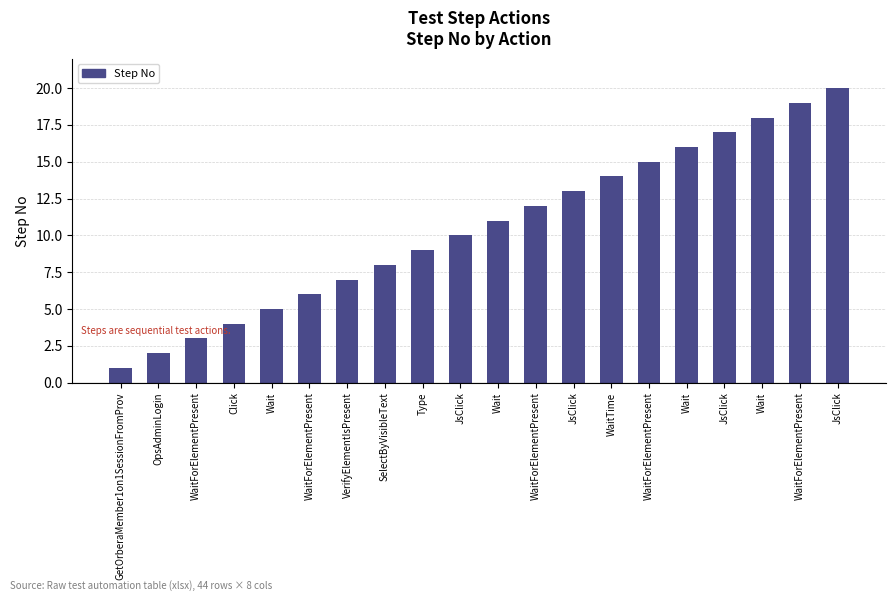

Between WaitForElementPresent and WaitForElementPresent, which is larger?

WaitForElementPresent